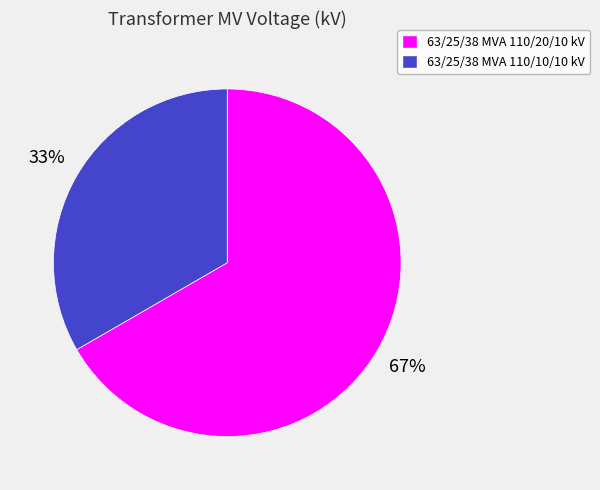

Is the sum of 63/25/38 MVA 110/10/10 kV and 63/25/38 MVA 110/20/10 kV greater than half?

Yes